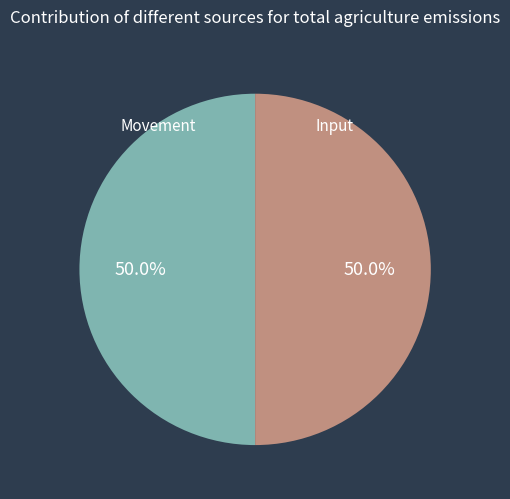

Approximately how many times larger is the value at Movement compared to Input?

1.0